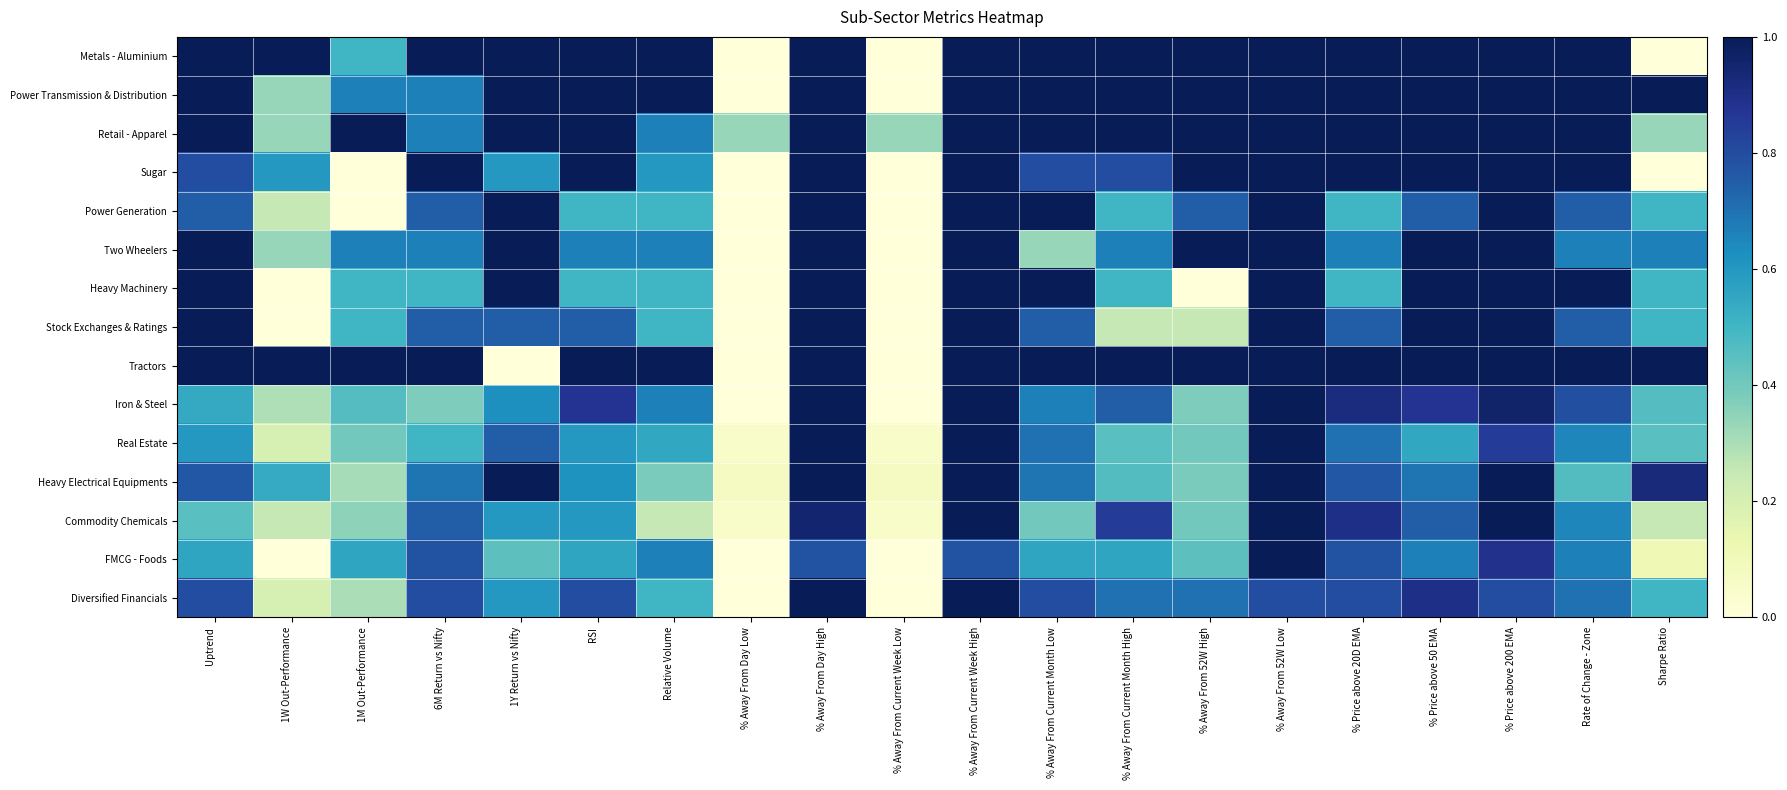

What is the spread (max minus min) of values at % Away From Current Week Low?

0.3